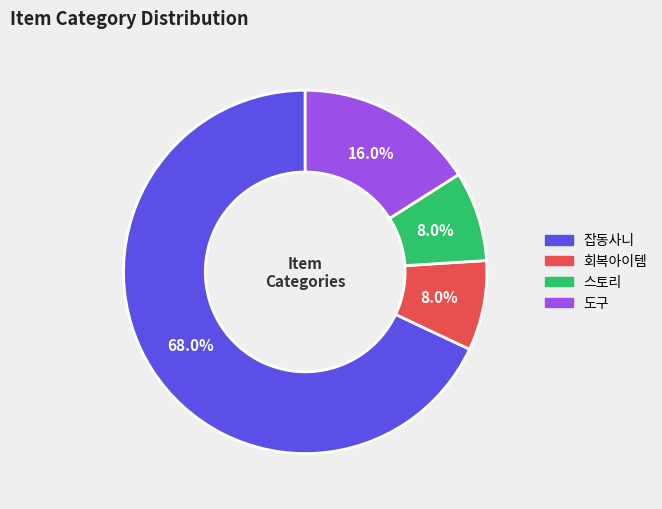

Do 스토리 and 회복아이템 together represent more than half of the pie?

No